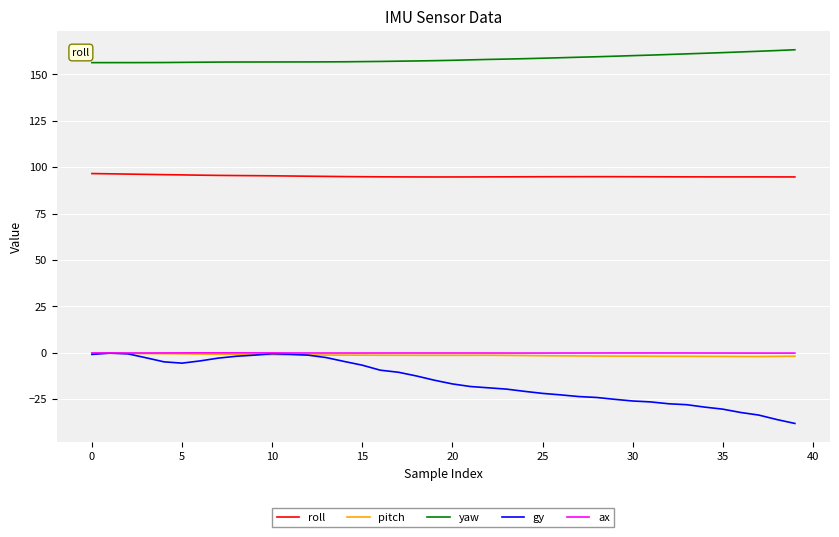

What is the minimum value shown in the chart?

-38.1